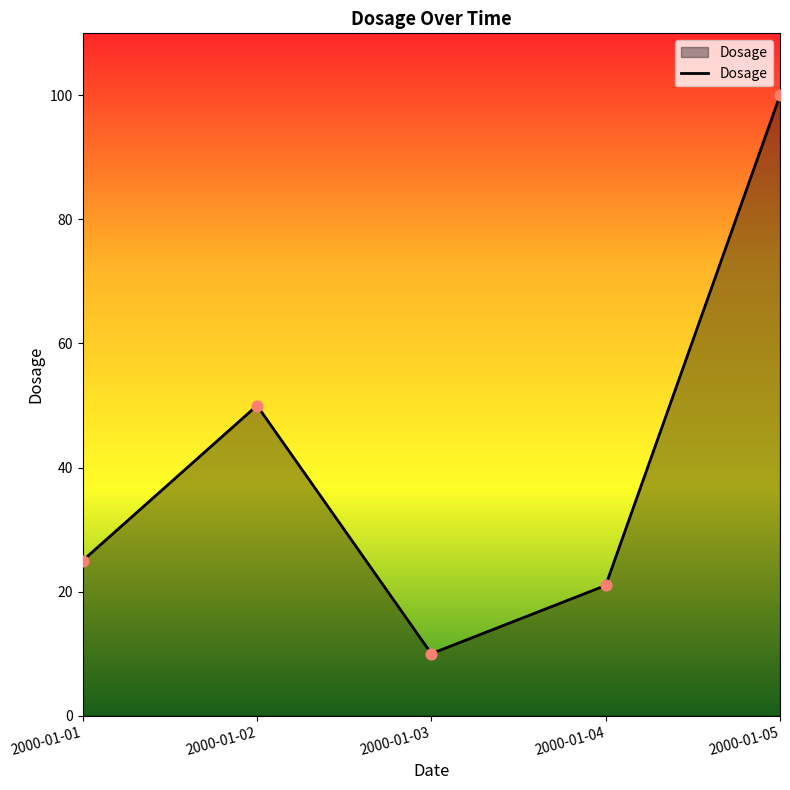

What is the change in value from 2000-01-01 to 2000-01-02?

+25